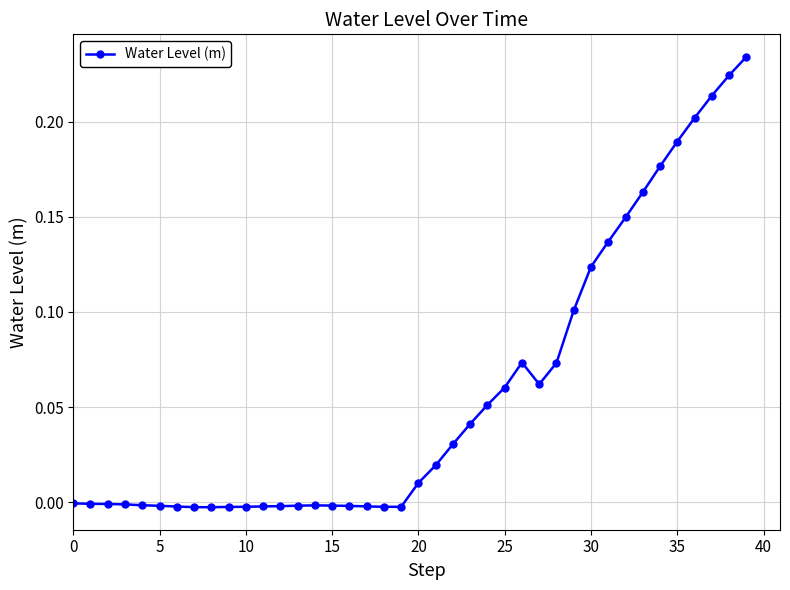

True or false: there are more than 1 points higher than both neighbors.

True